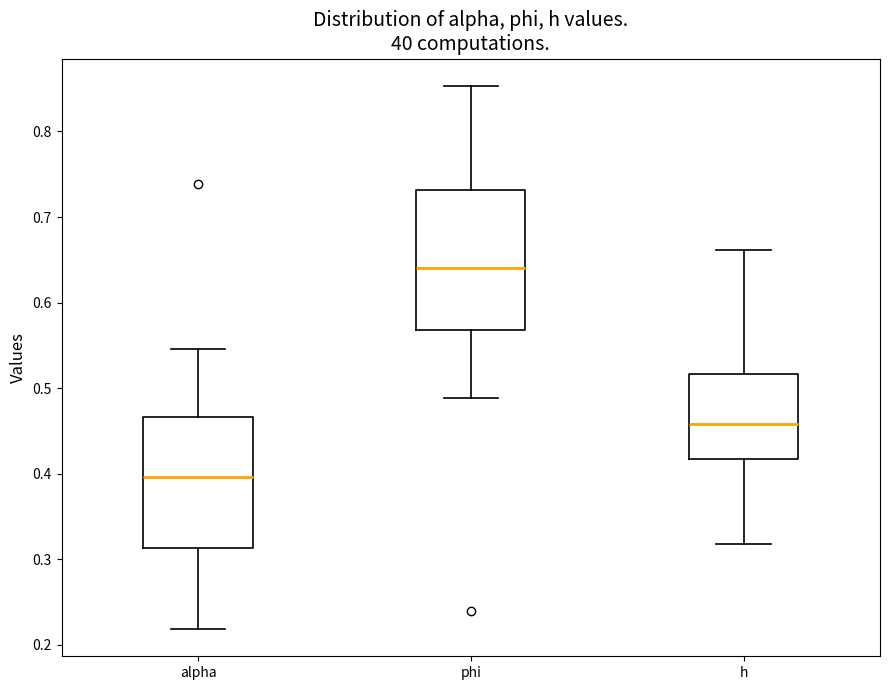

Where is the upper edge of the box for alpha on the y-axis? The values are not printed on the chart, so give them approximately, as read against the axis.

0.47